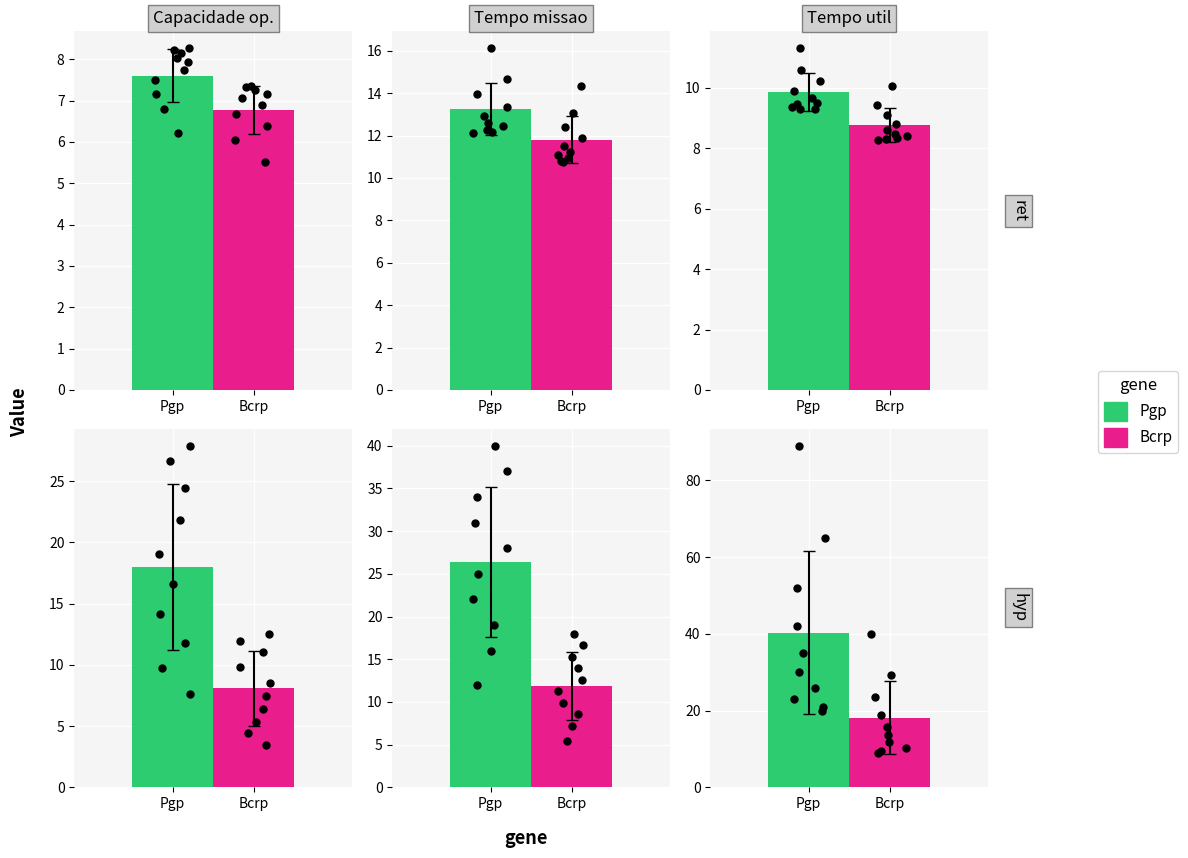

At how many categories does at least one series exceed 10?

10